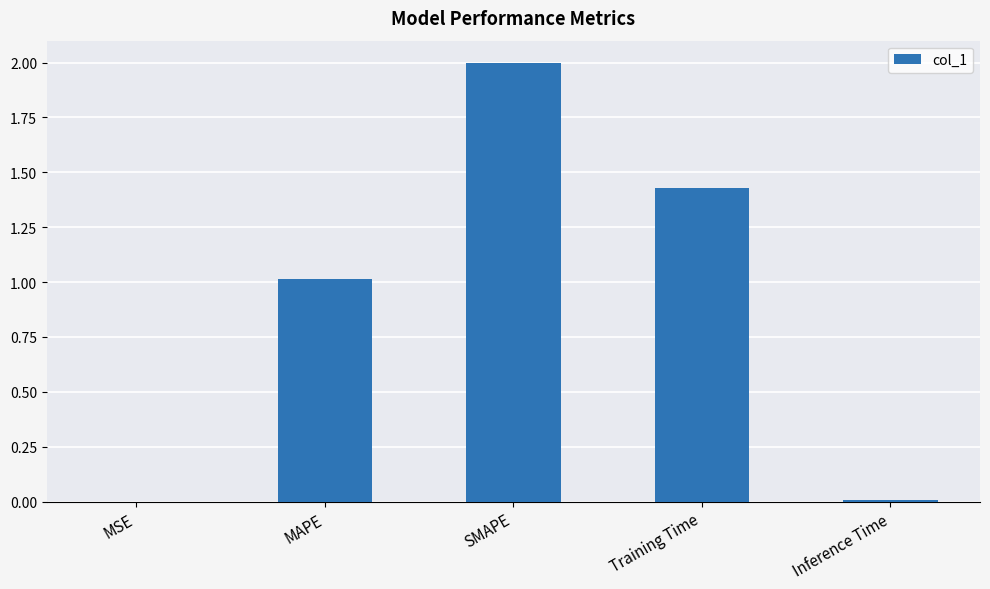

Is it true that the value at Inference Time is 0.0?

True